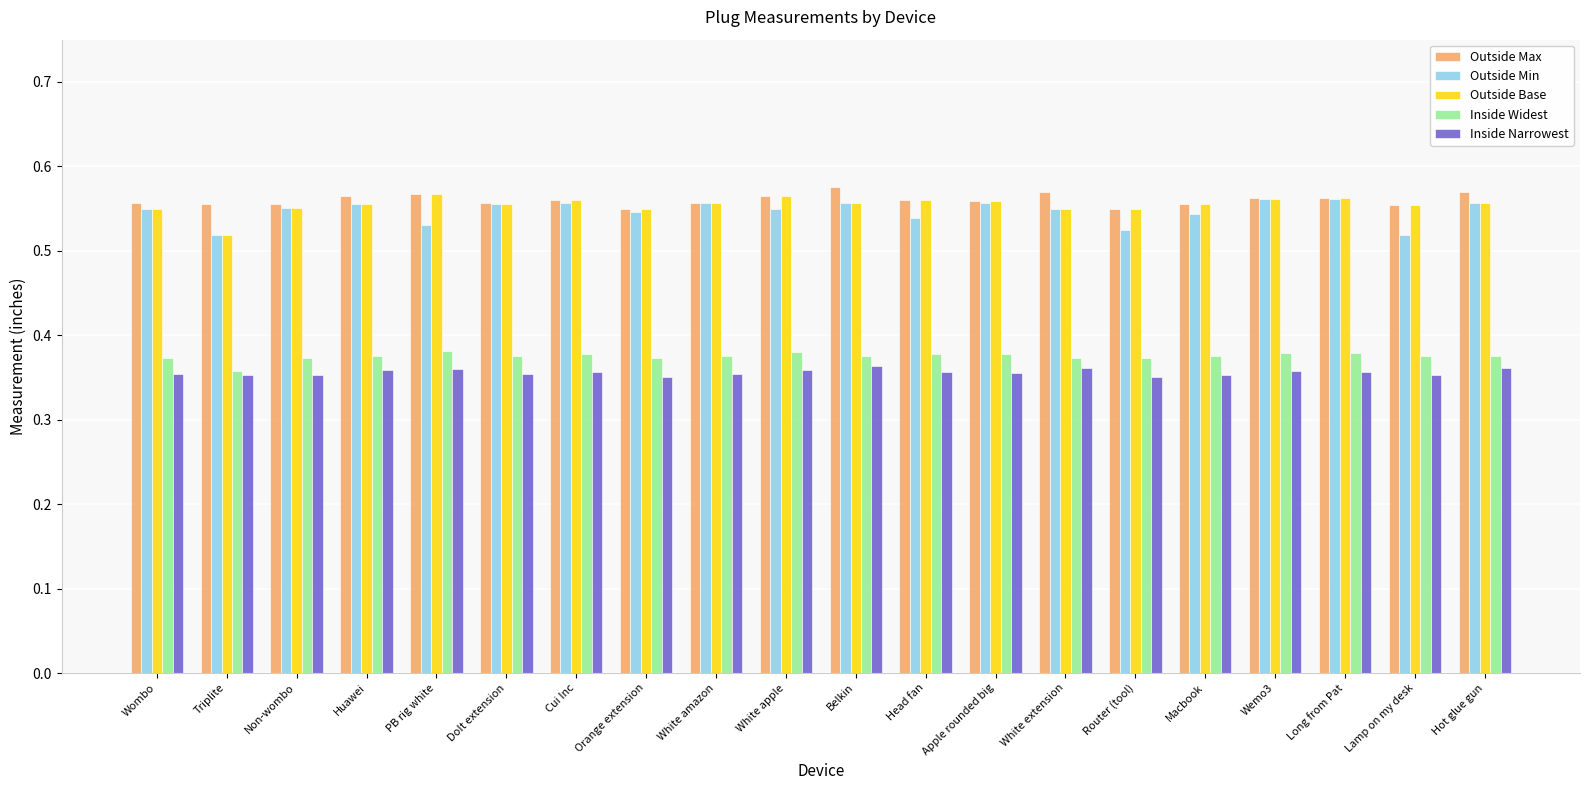

What is the total value across all series at Wombo?

2.4